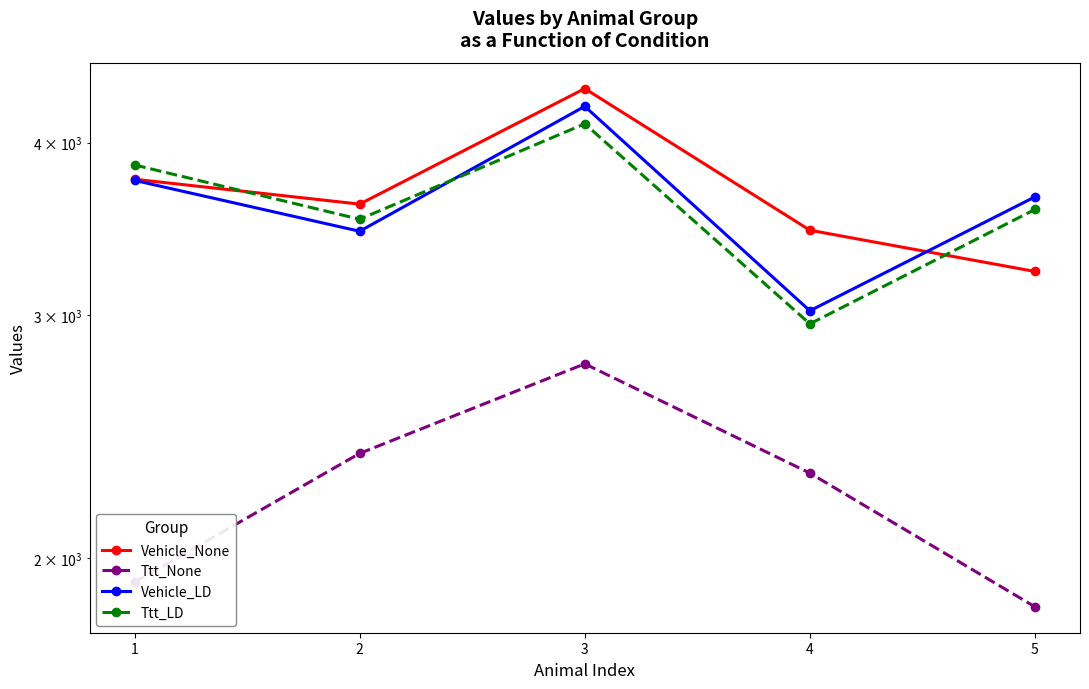

Is the value of Ttt_LD at 4 greater than the value of Vehicle_None at 3?

No